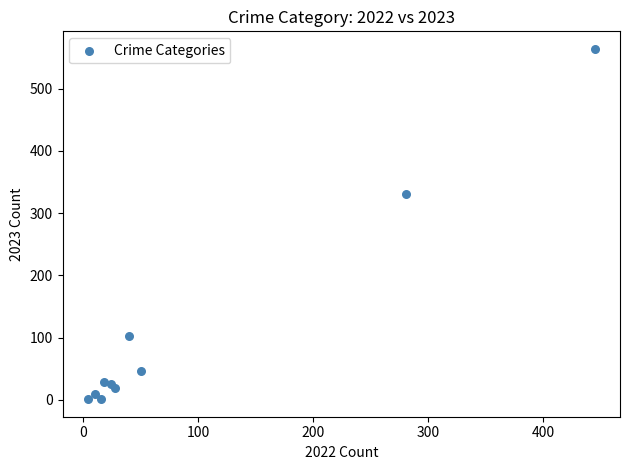

What Y value in the scatter plot is closest to 282?

330